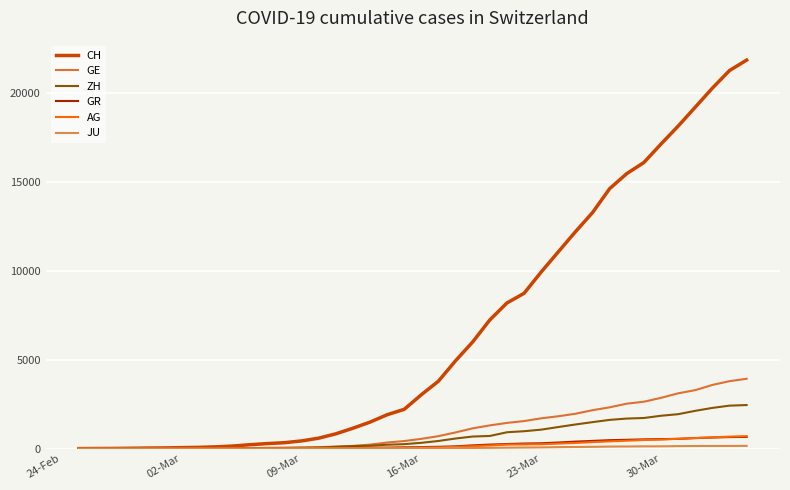

Does the chart have visible grid lines?

Yes